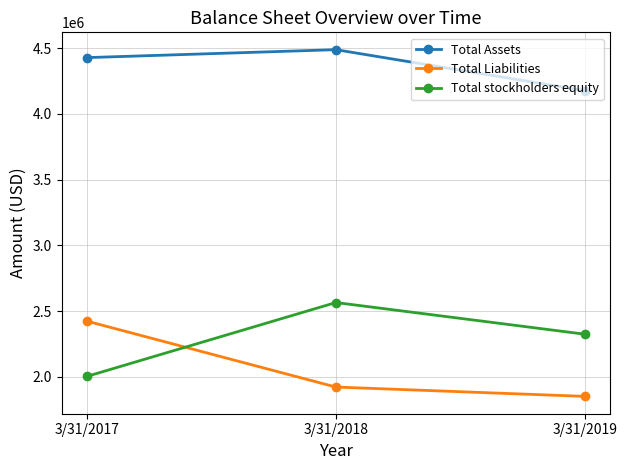

Does the chart have visible grid lines?

Yes